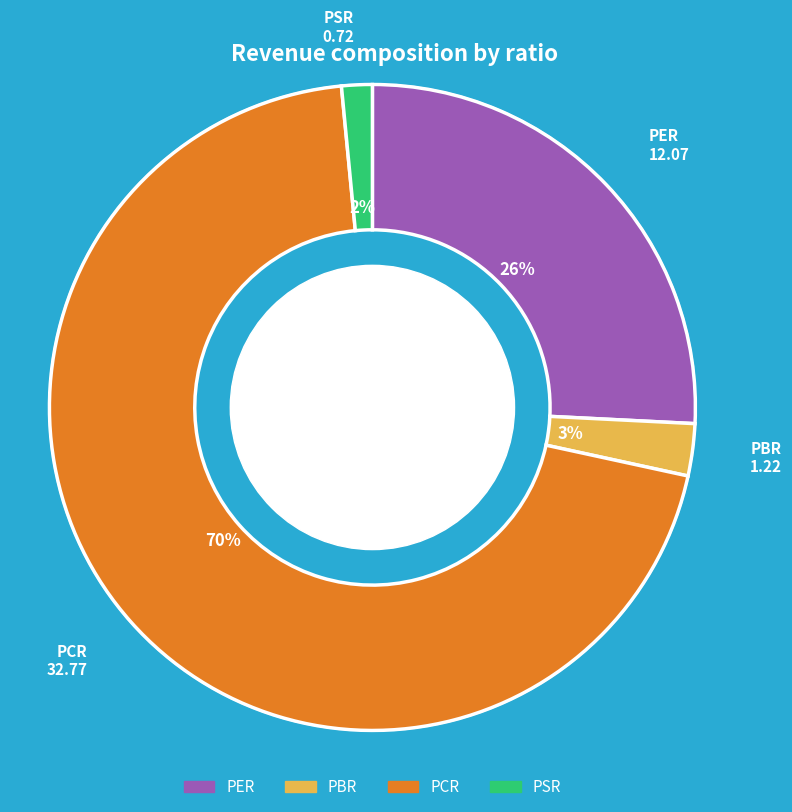

Between PER and PSR, which is larger?

PER